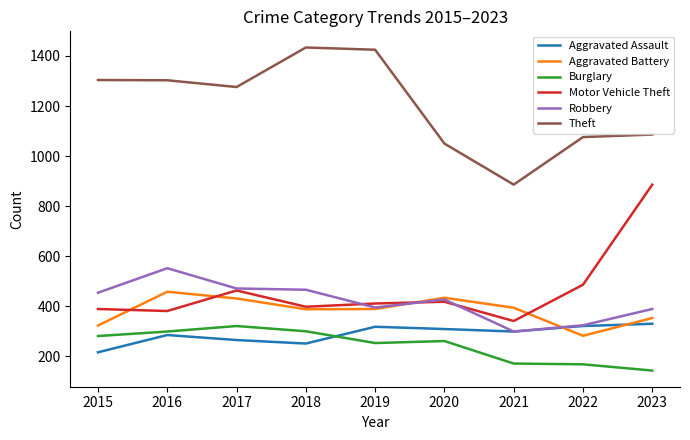

Is the value of Motor Vehicle Theft at 2017 greater than the value of Burglary at 2020?

Yes